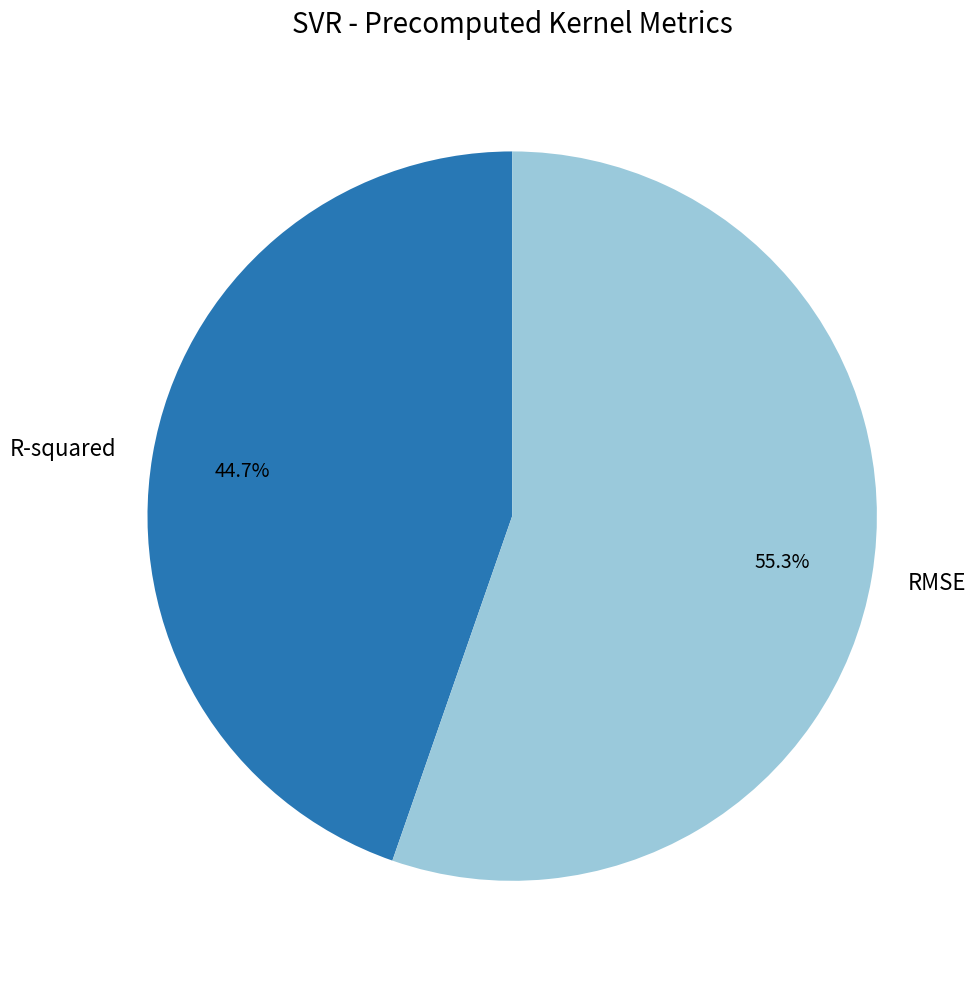

What percentage is the R-squared slice, to the nearest percent?

45%